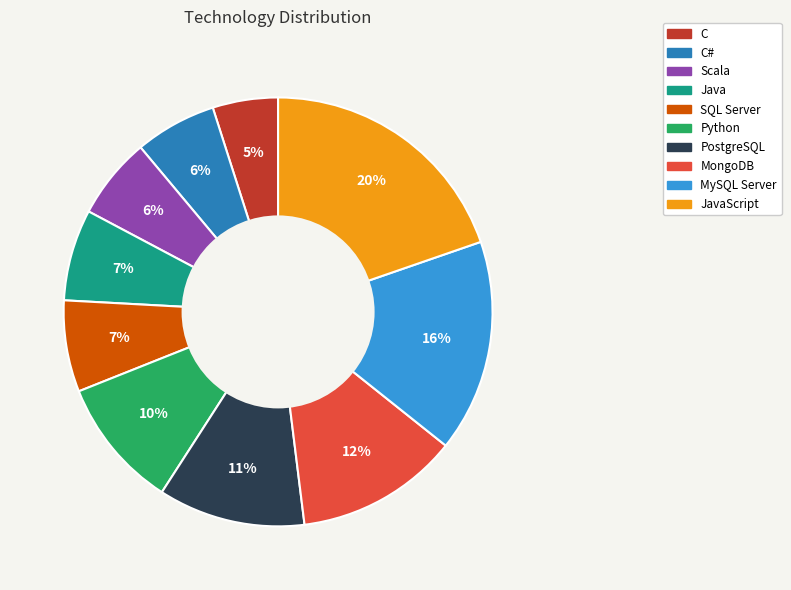

To the nearest percent, what is the difference between the largest and smallest slice percentages?

15%